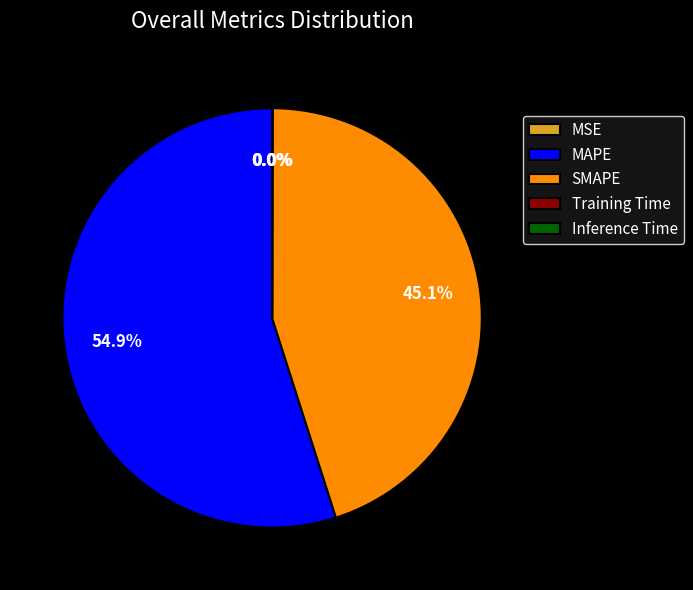

What portion of the pie excludes MAPE?

45.1%